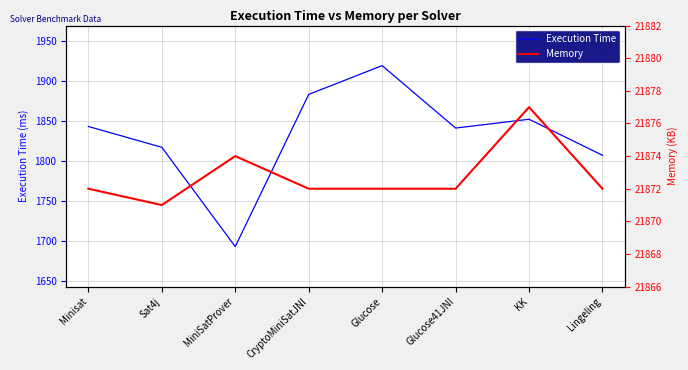

What is the label of the 3rd point from the right?

Glucose41JNI